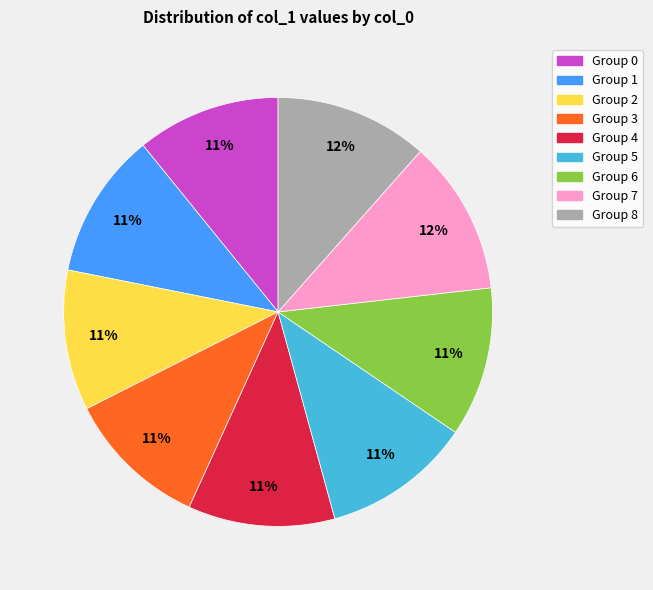

Does any single category account for the majority?

No